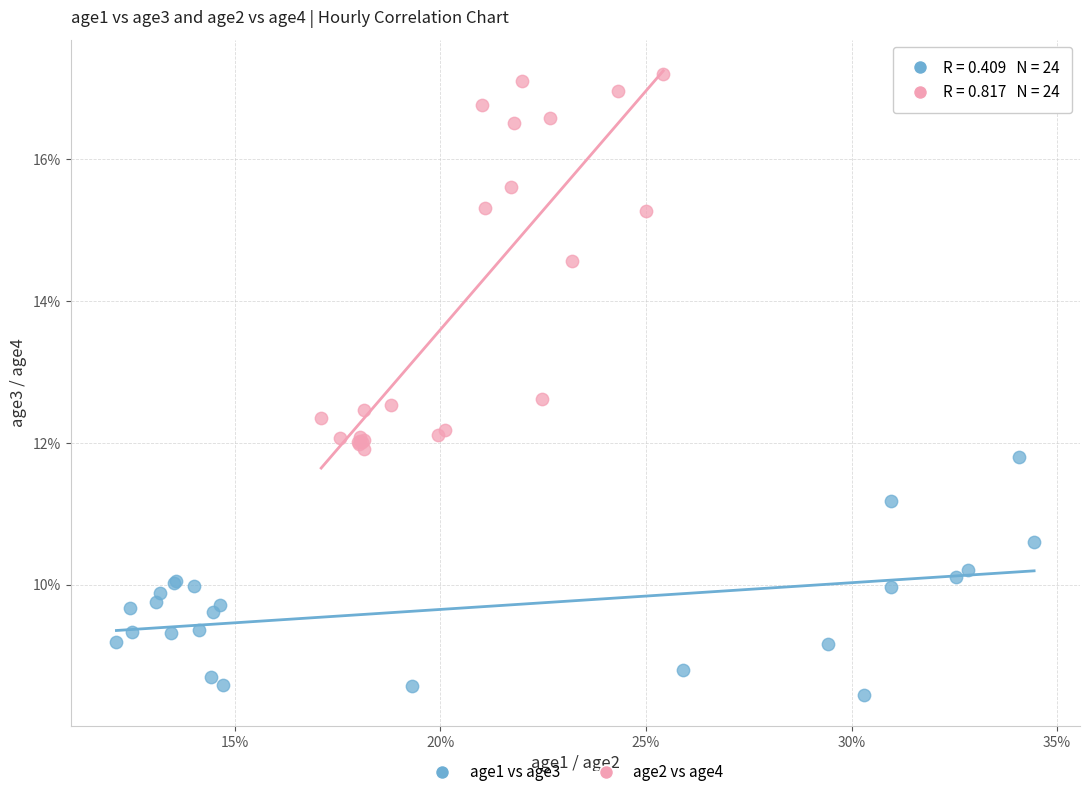

What are all the series names shown in the legend?

age1 vs age3, age2 vs age4